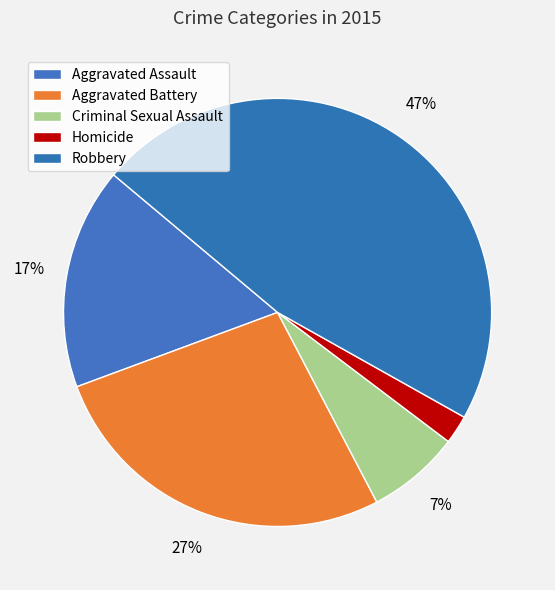

Does Aggravated Assault represent more than half of the total?

No